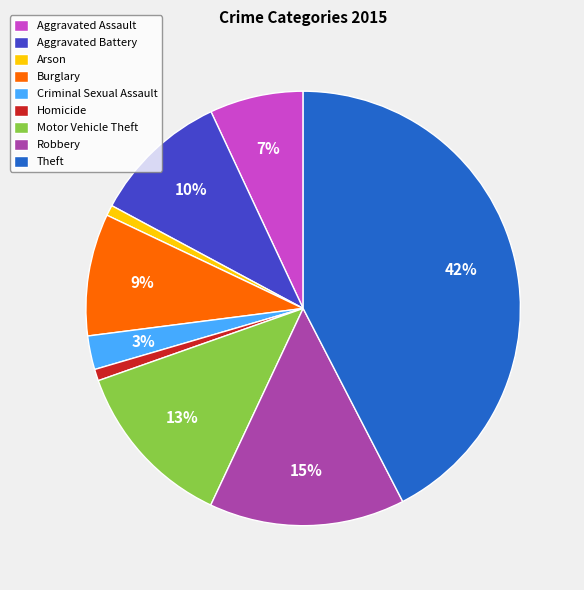

To the nearest percent, what is the combined percentage of Aggravated Assault and Arson?

8%